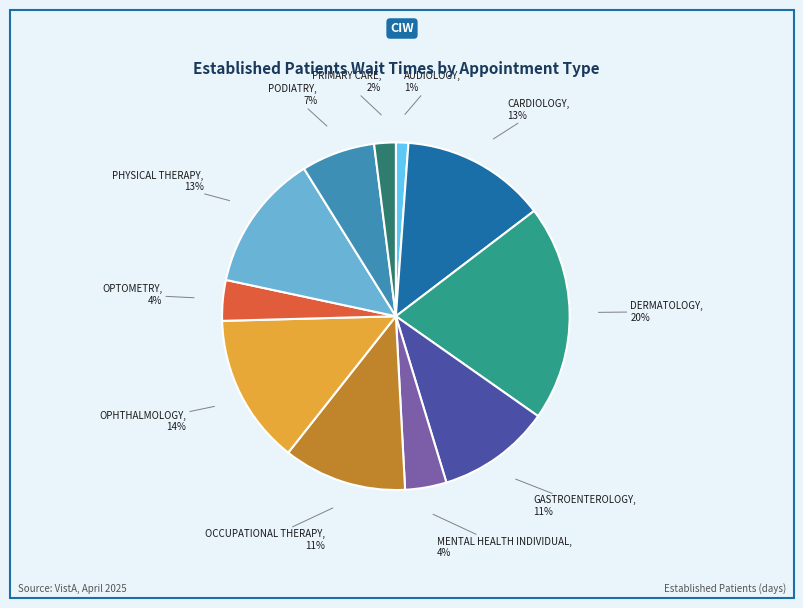

How many slices are in this pie chart?

11